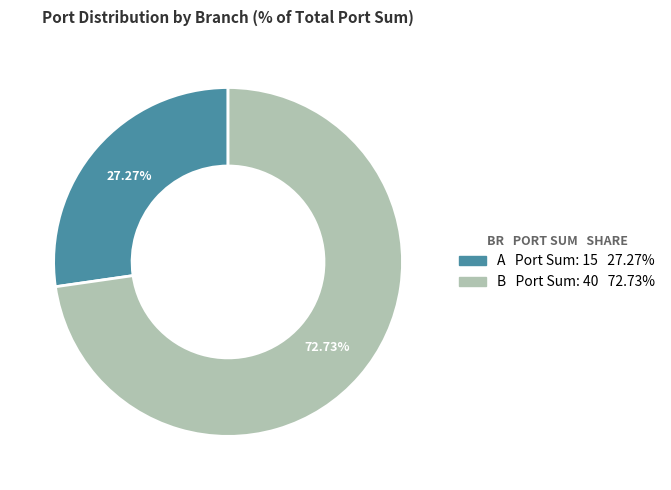

Is there any slice that represents more than half of the pie?

Yes